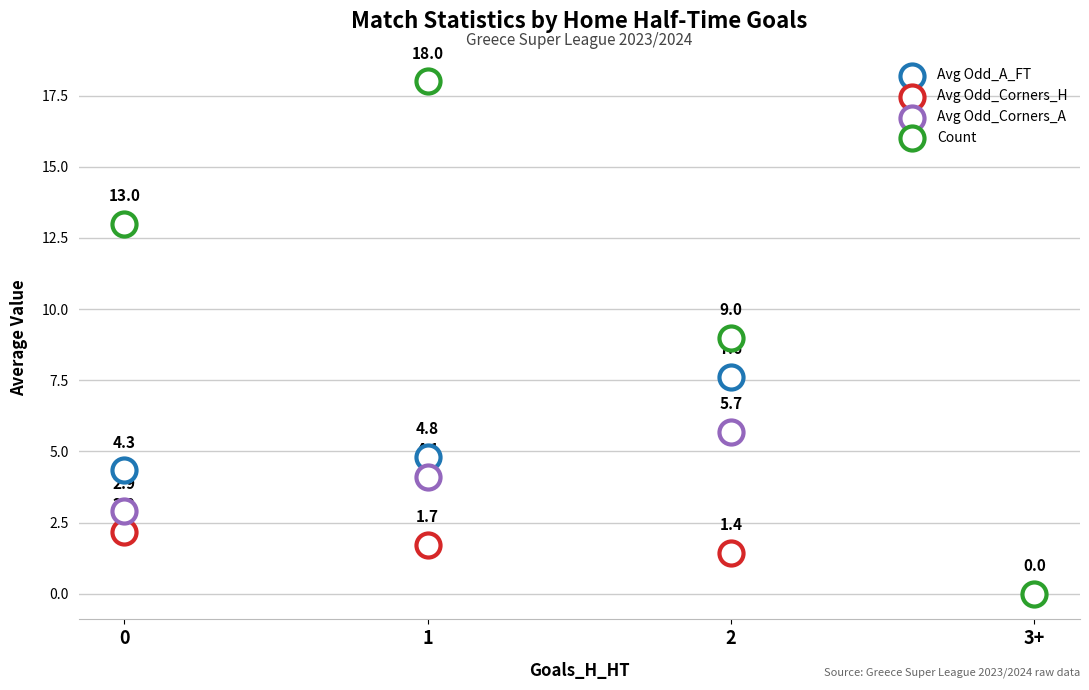

Is the value of Count at 2 greater than the value of Avg Odd_A_FT at 0?

Yes